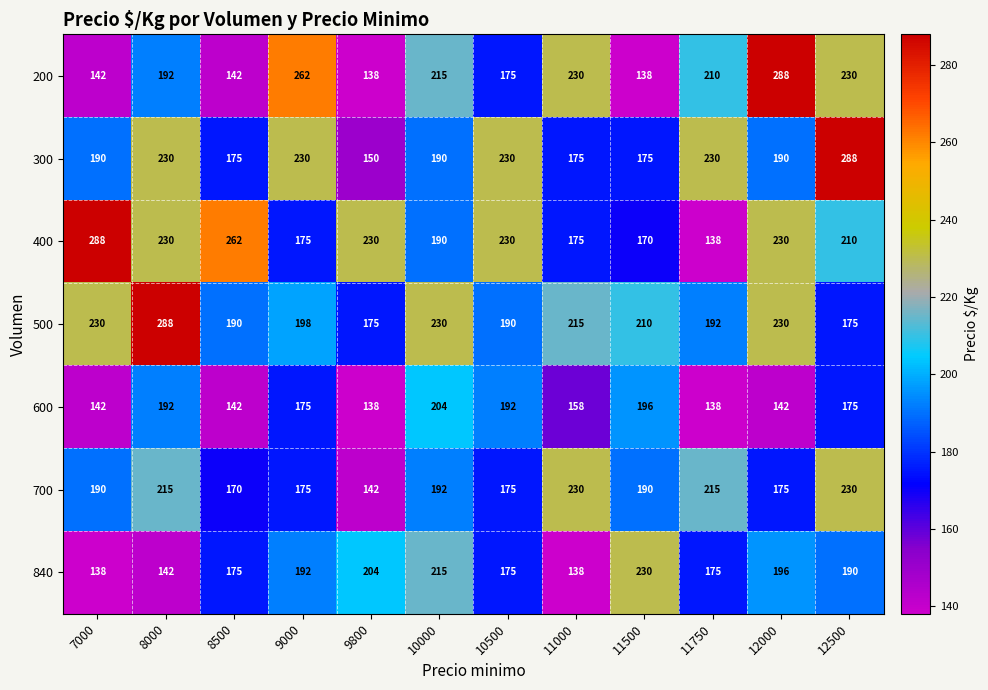

The 700 series shows 284 at 9000. True or false?

False